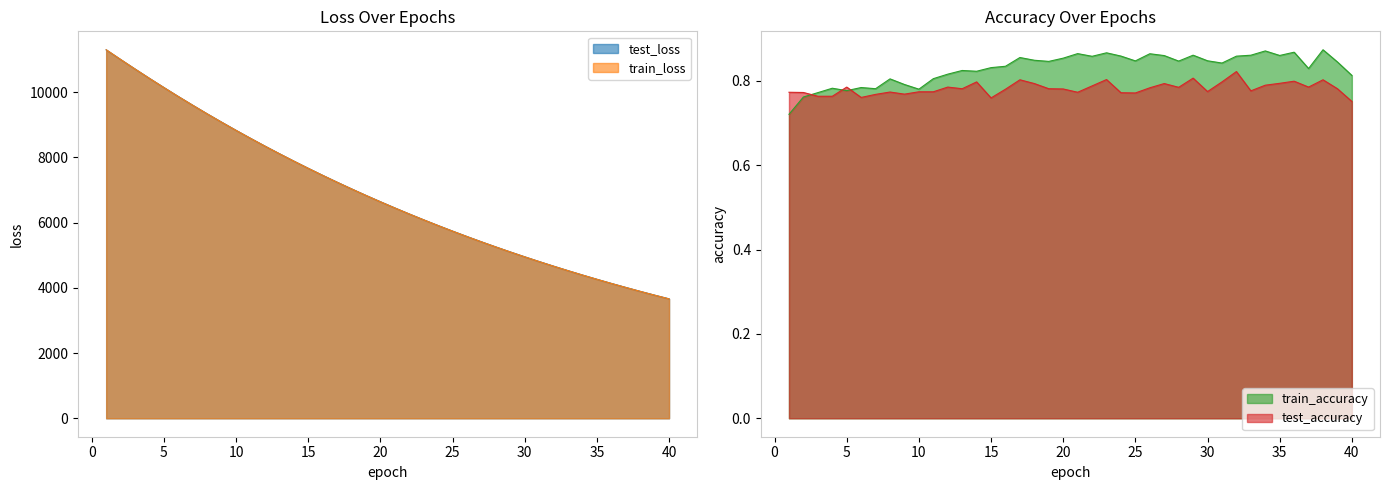

Is it true that test_accuracy equals 0.8 at 4?

True